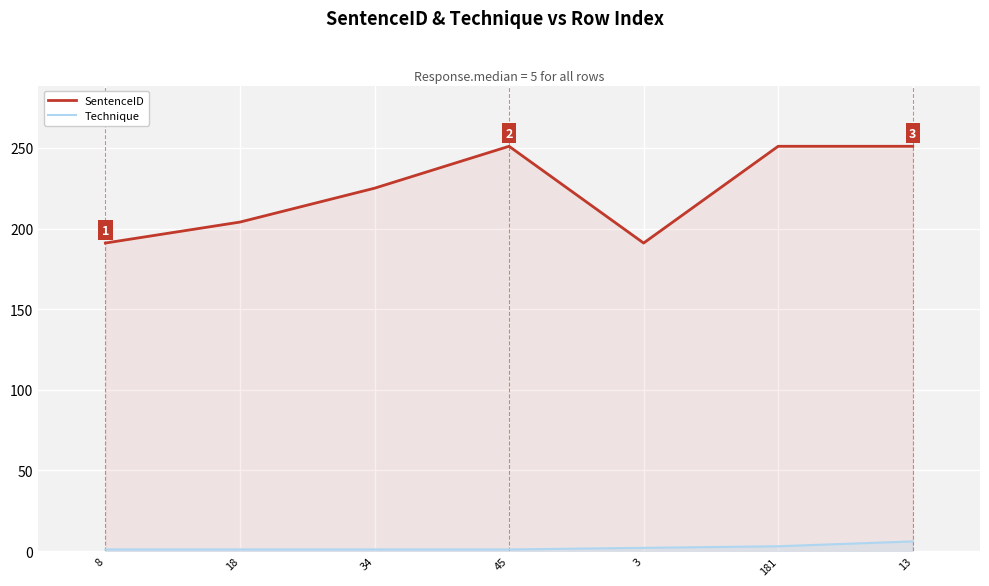

At which category is the sum across all series the highest?

13